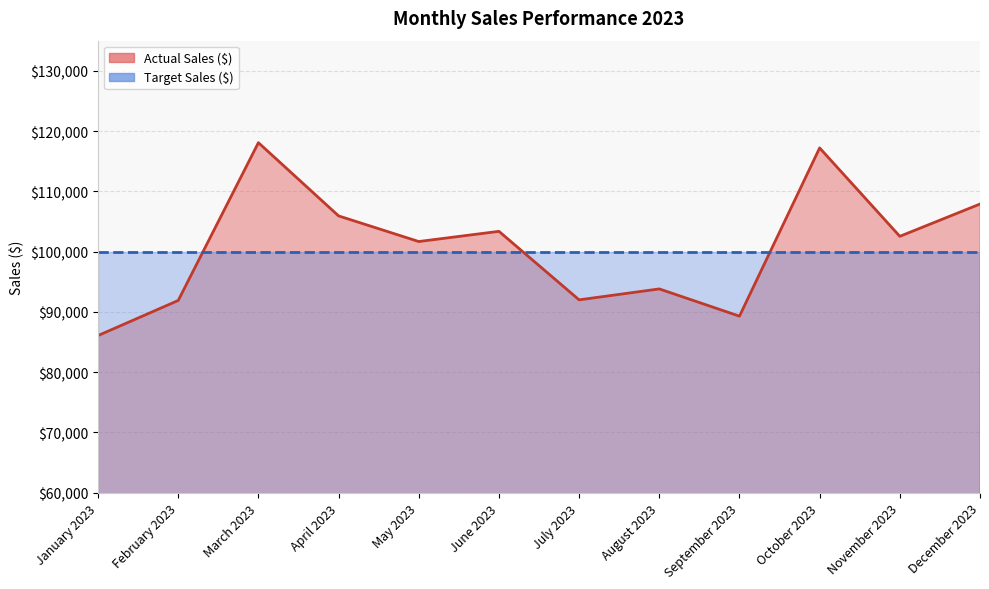

Approximately how many times larger is the value at June 2023 compared to March 2023?

0.9